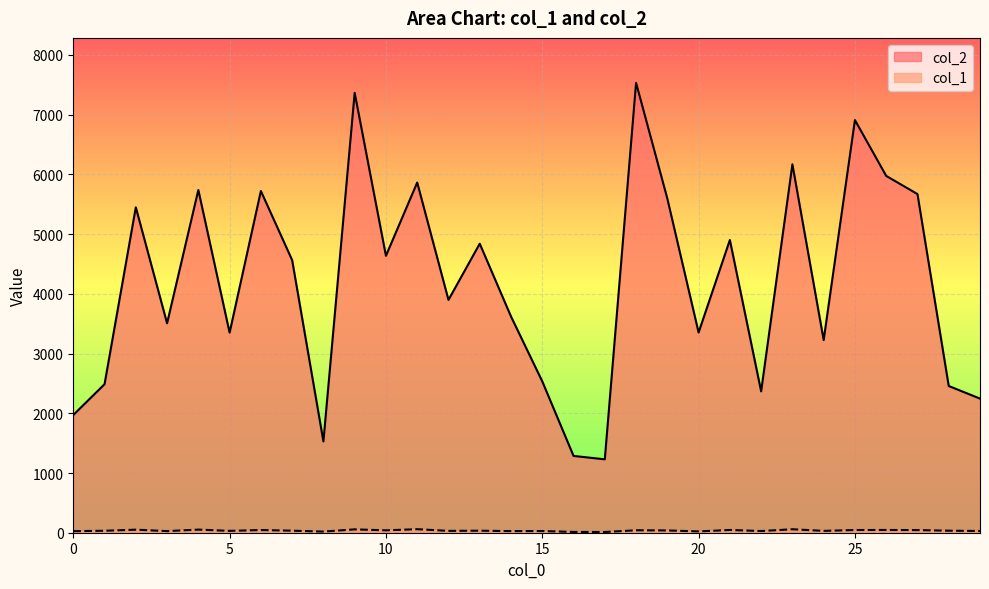

At how many categories does at least one series exceed 7126?

2